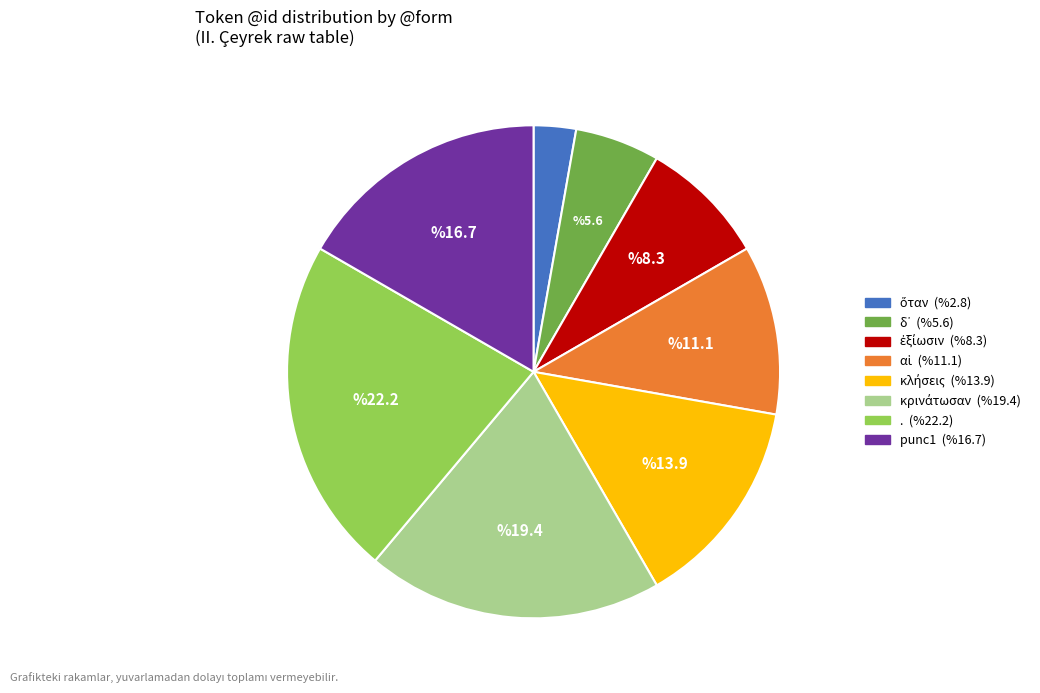

Does any single category account for the majority?

No